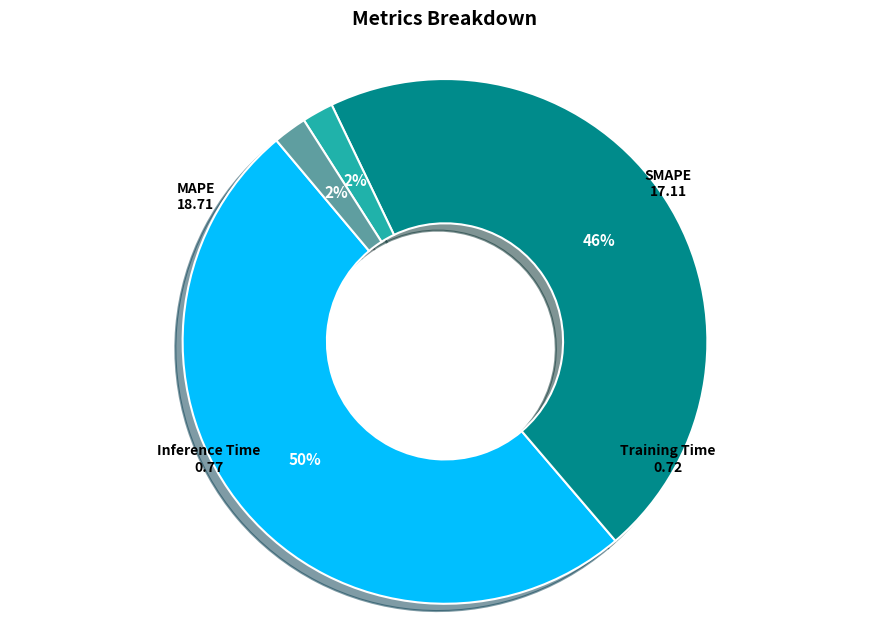

Combined, do SMAPE and Training Time account for over 50%?

No